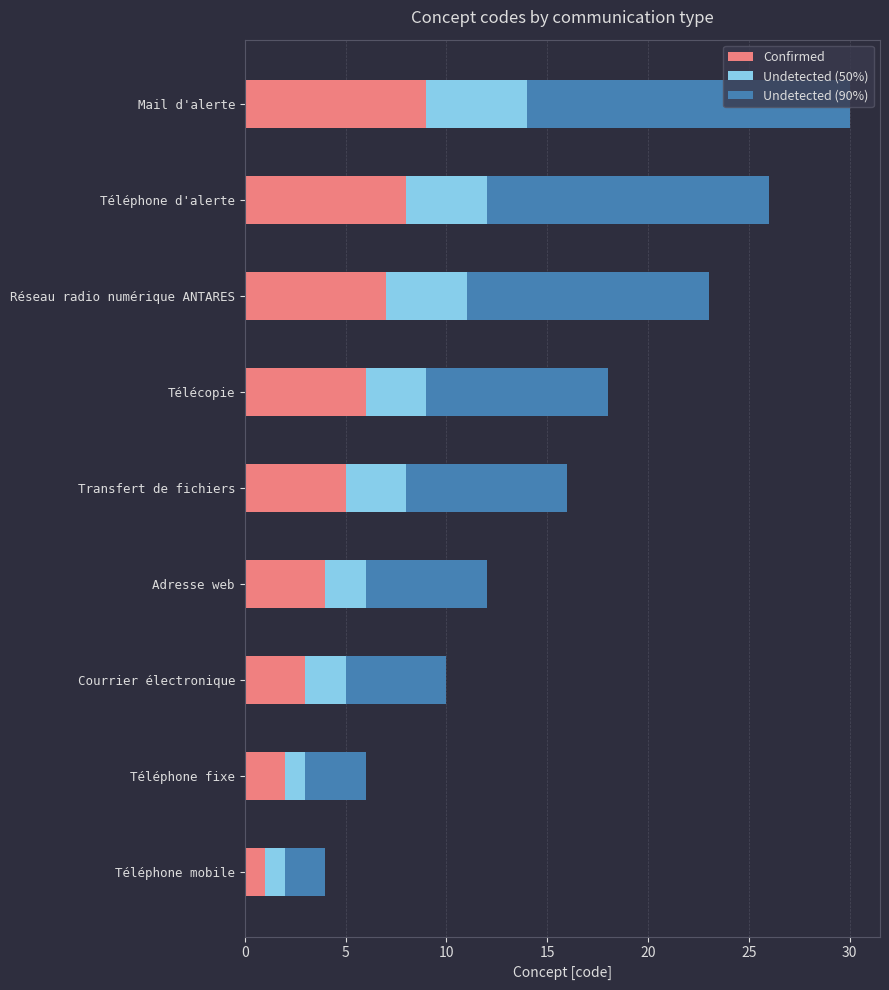

What is the approximate value of Confirmed at Mail d'alerte?

9